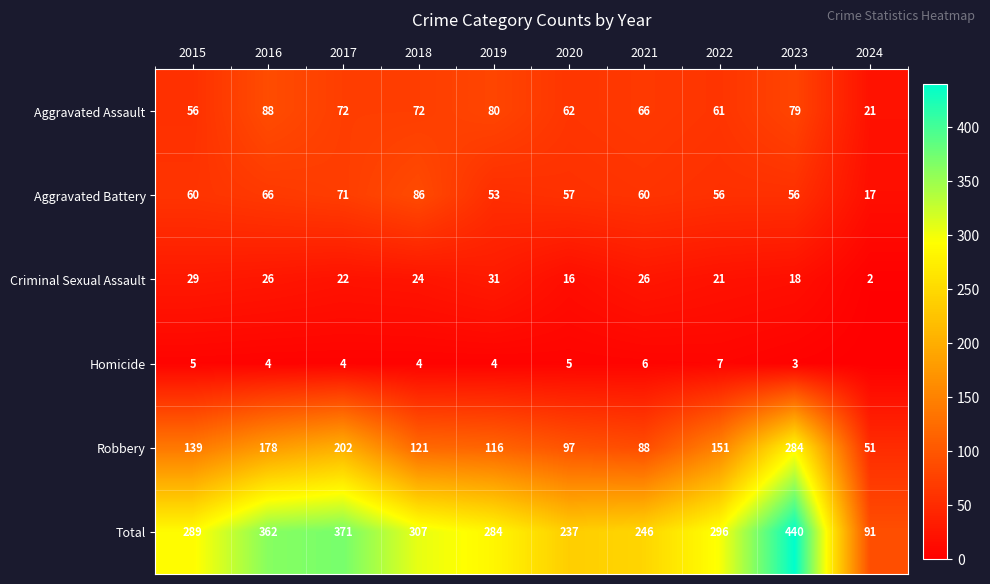

What is the difference between the highest and lowest values at 2023?

437